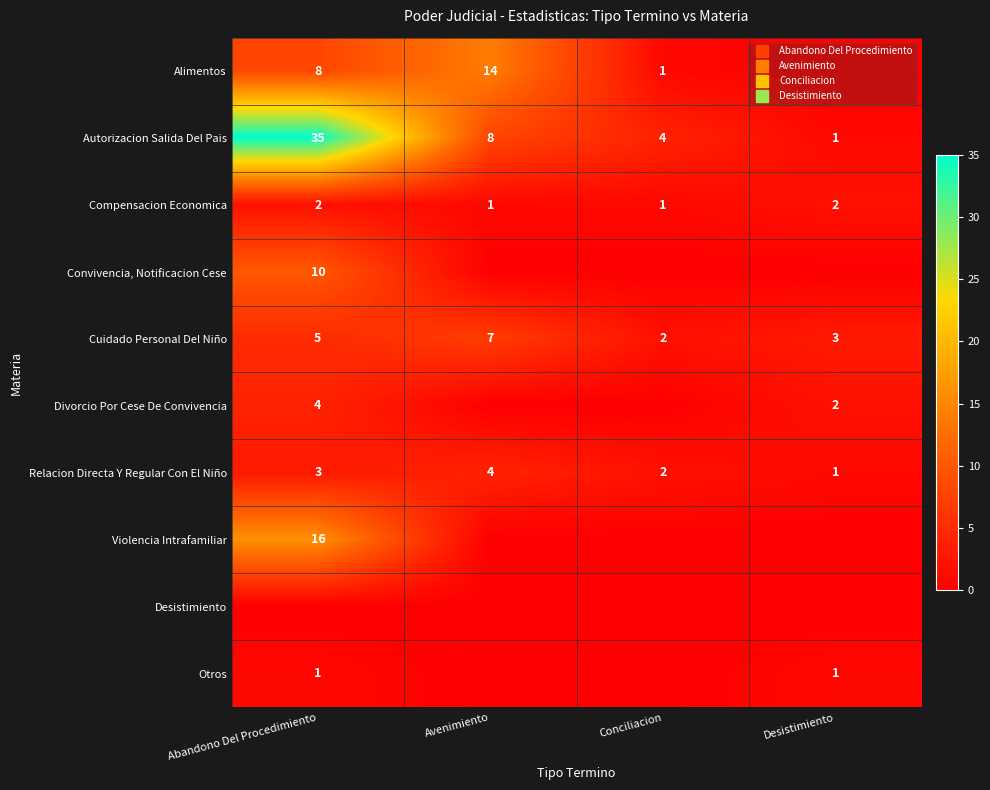

Which series has the widest spread of values?

Autorizacion Salida Del Pais